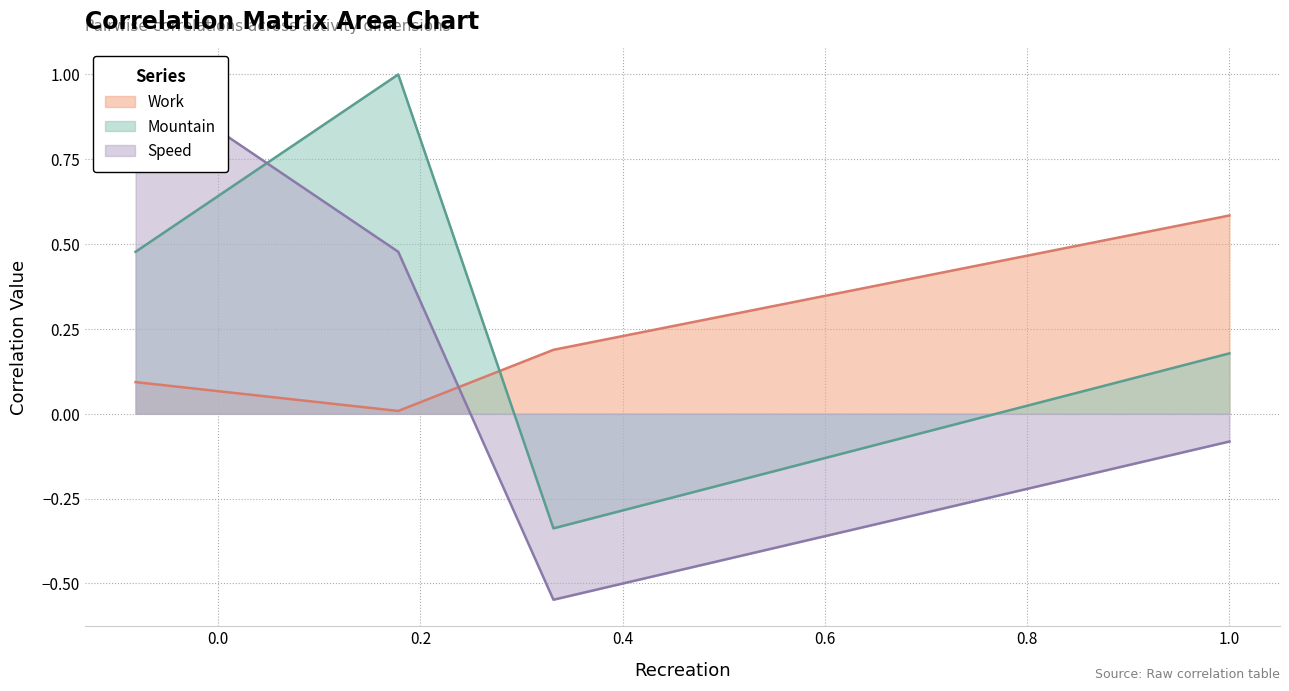

What is the maximum value for Mountain?

1.0